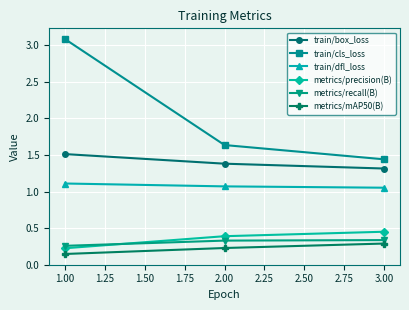

What is the highest value of the train/box_loss series?

1.5